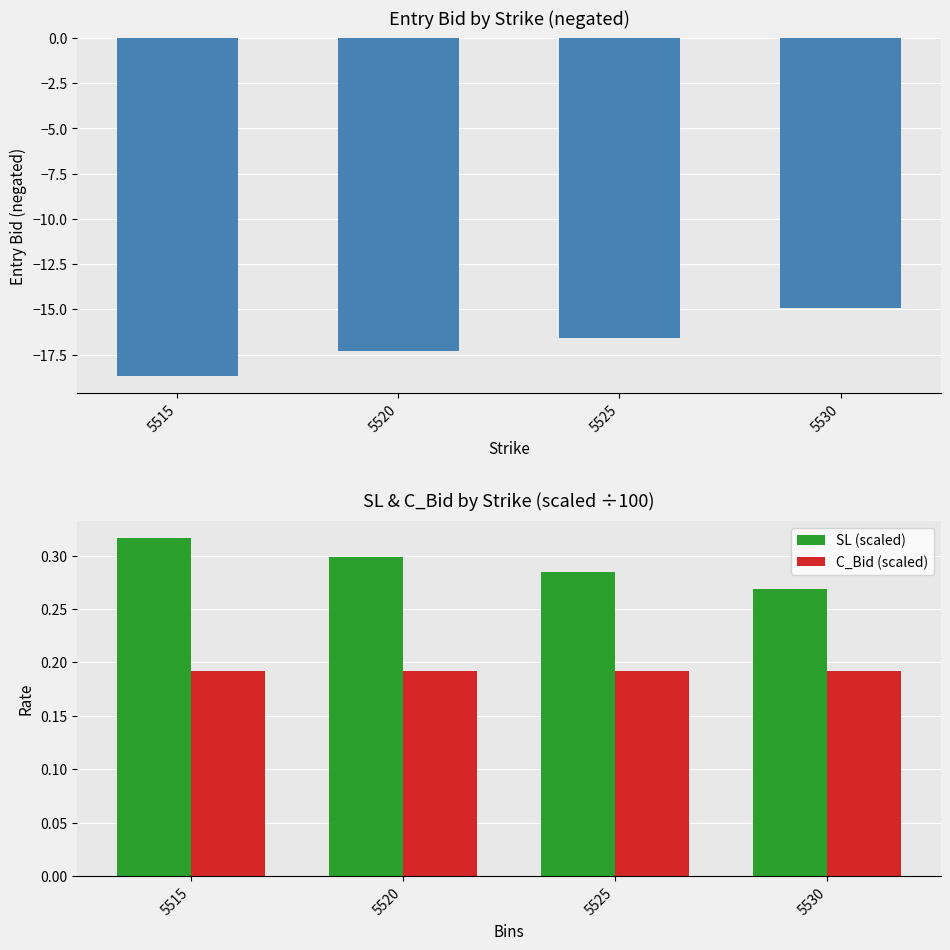

Reading left to right, transcribe all the data shown in this chart.

entry_bid (negated): 5515=-18.7	5520=-17.3	5525=-16.6	5530=-14.9
SL (scaled): 5515=0.3	5520=0.3	5525=0.3	5530=0.3
C_Bid (scaled): 5515=0.2	5520=0.2	5525=0.2	5530=0.2